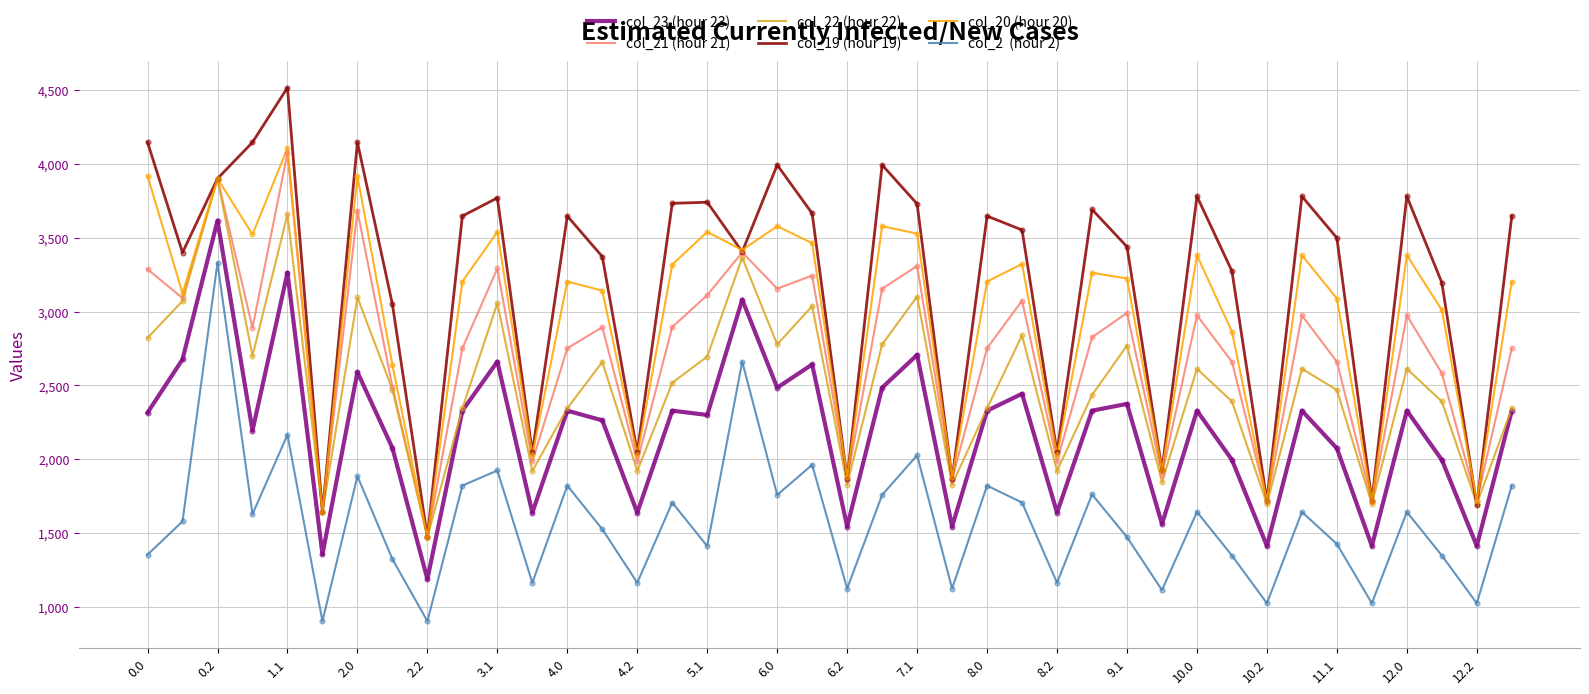

At which category is the sum across all series the highest?

0.2